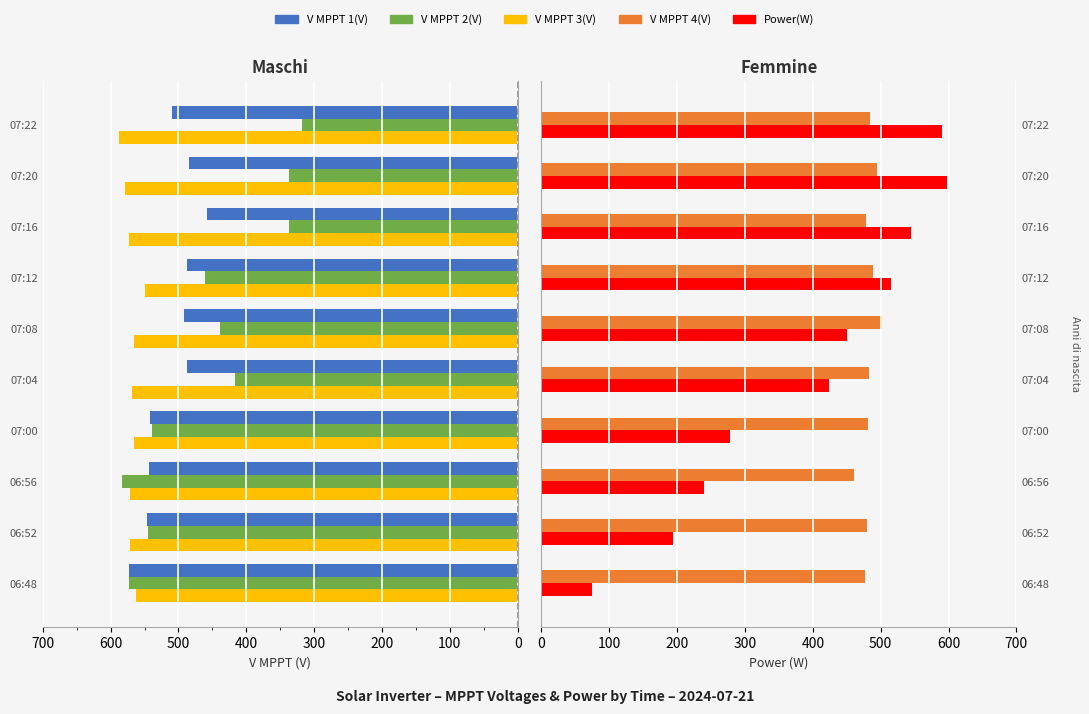

How many bars are there in total?

50